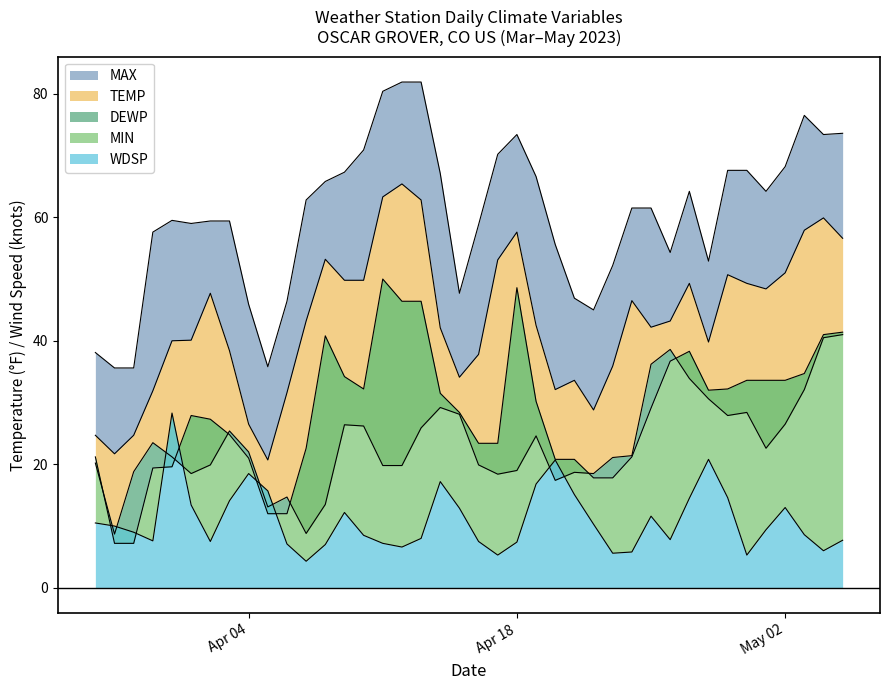

Rank the categories by MIN value from highest to lowest.

2023-04-11, 2023-04-18, 2023-04-12, 2023-04-13, 2023-05-05, 2023-05-04, 2023-04-08, 2023-04-27, 2023-04-26, 2023-05-03, 2023-04-09, 2023-04-30, 2023-05-01, 2023-05-02, 2023-04-10, 2023-04-29, 2023-04-28, 2023-04-14, 2023-04-19, 2023-04-25, 2023-04-15, 2023-04-01, 2023-04-02, 2023-04-03, 2023-04-16, 2023-04-17, 2023-04-07, 2023-03-27, 2023-04-24, 2023-04-04, 2023-04-20, 2023-04-21, 2023-03-31, 2023-03-30, 2023-04-22, 2023-04-23, 2023-04-05, 2023-04-06, 2023-03-28, 2023-03-29